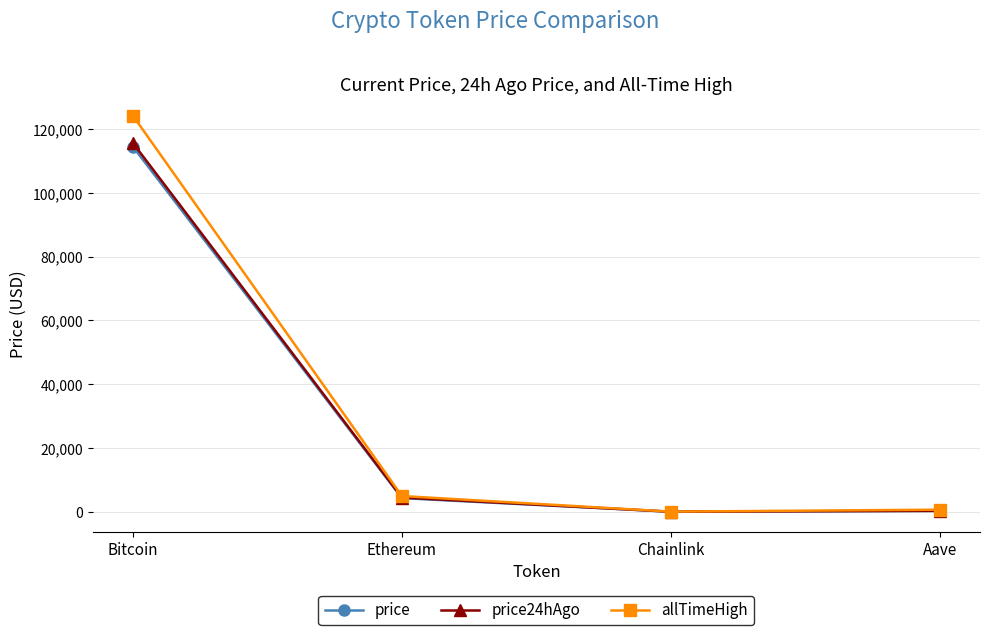

What is the sum of the allTimeHigh values at Bitcoin and Aave?

124789.7